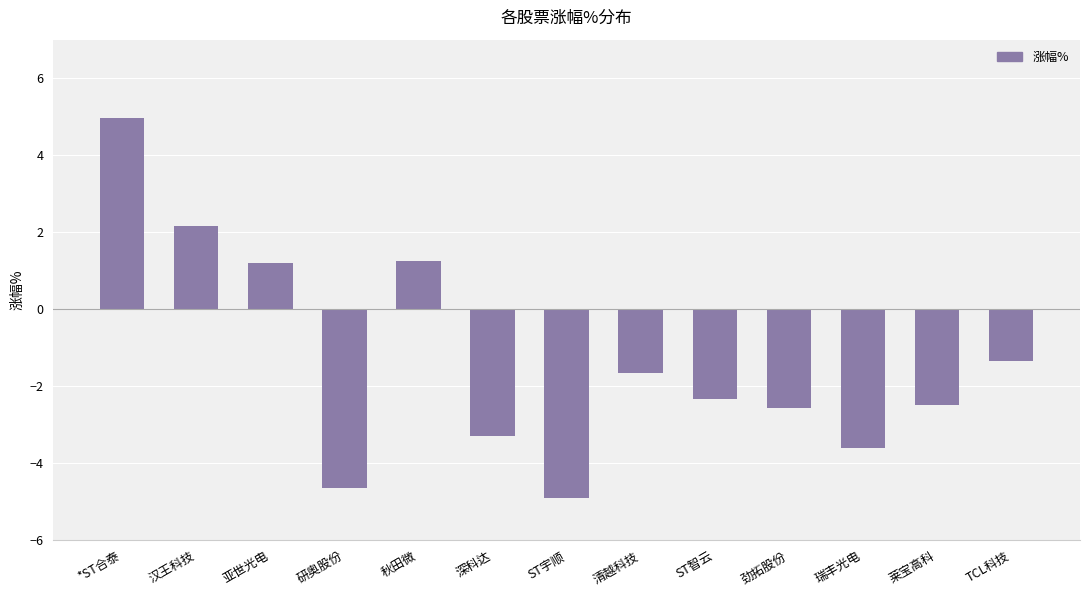

What is the label of the 13th bar from the left?

TCL科技